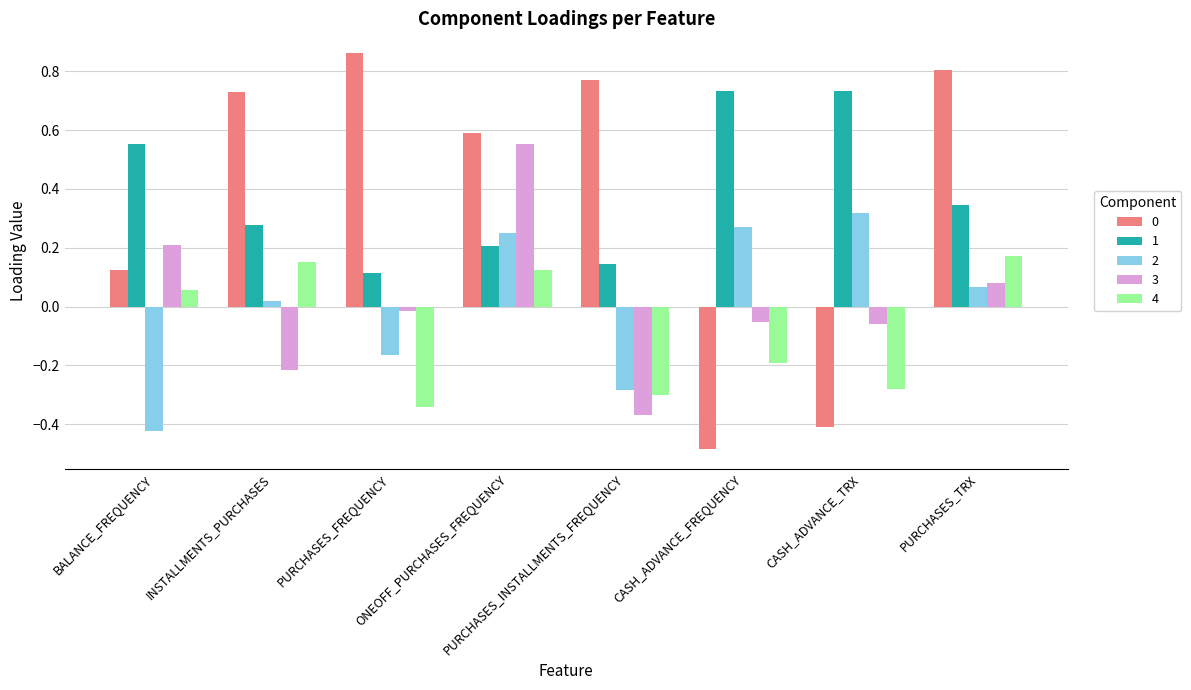

Which category has the highest value across all series?

PURCHASES_FREQUENCY